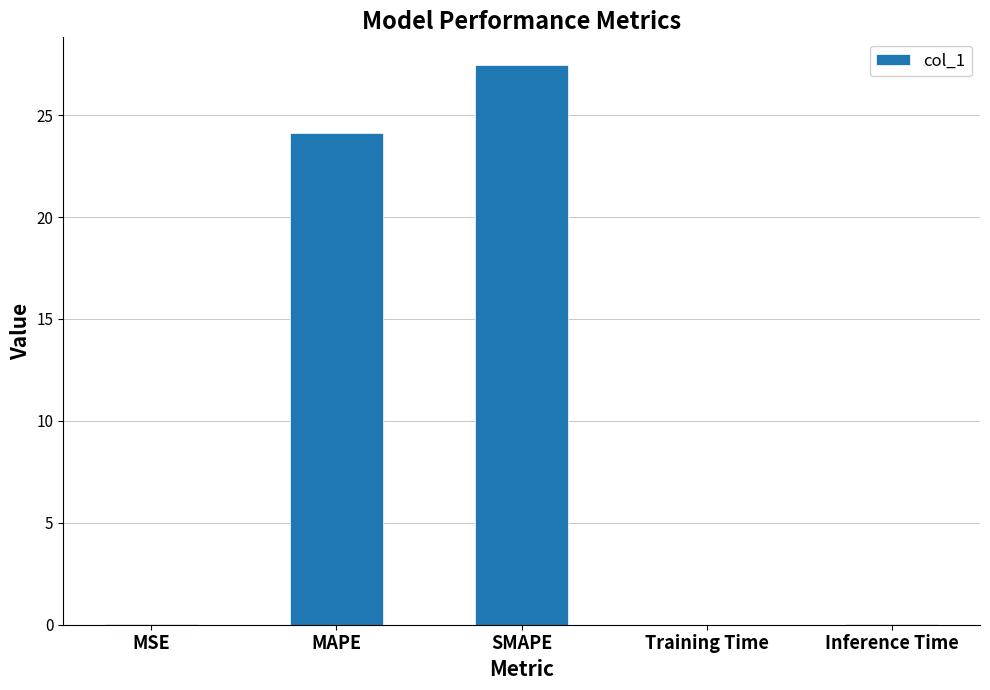

Does the chart contain stacked bars?

No